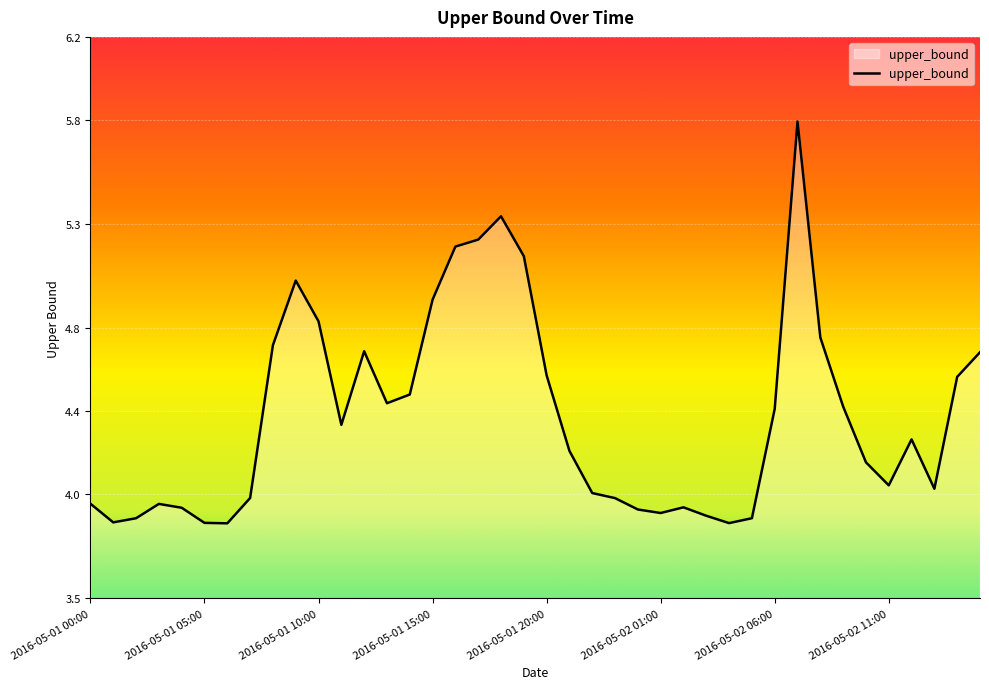

What is the difference between the maximum and minimum values?

1.9